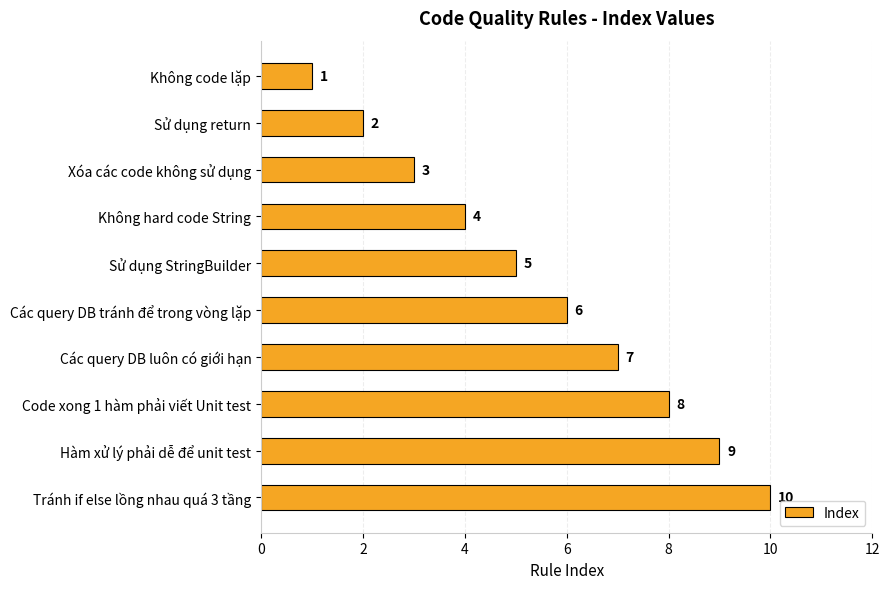

True or false: the data shows 4 at Xóa các code không sử dụng.

False